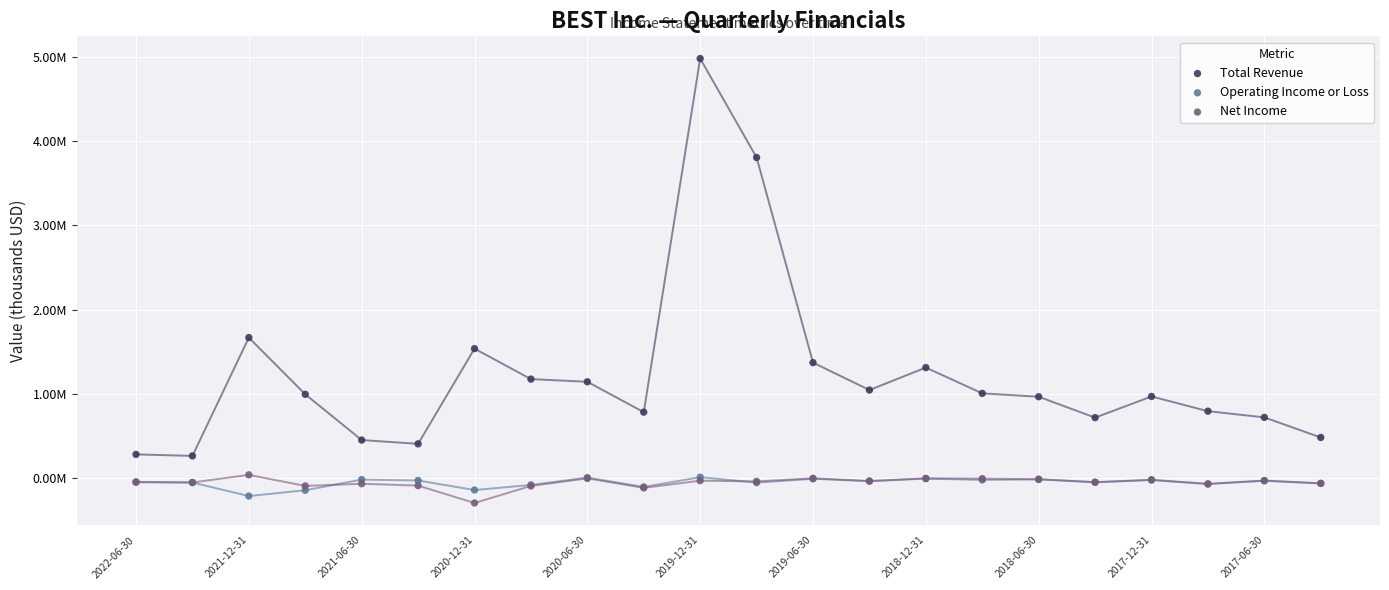

Which series contains the lowest Y value?

Net Income